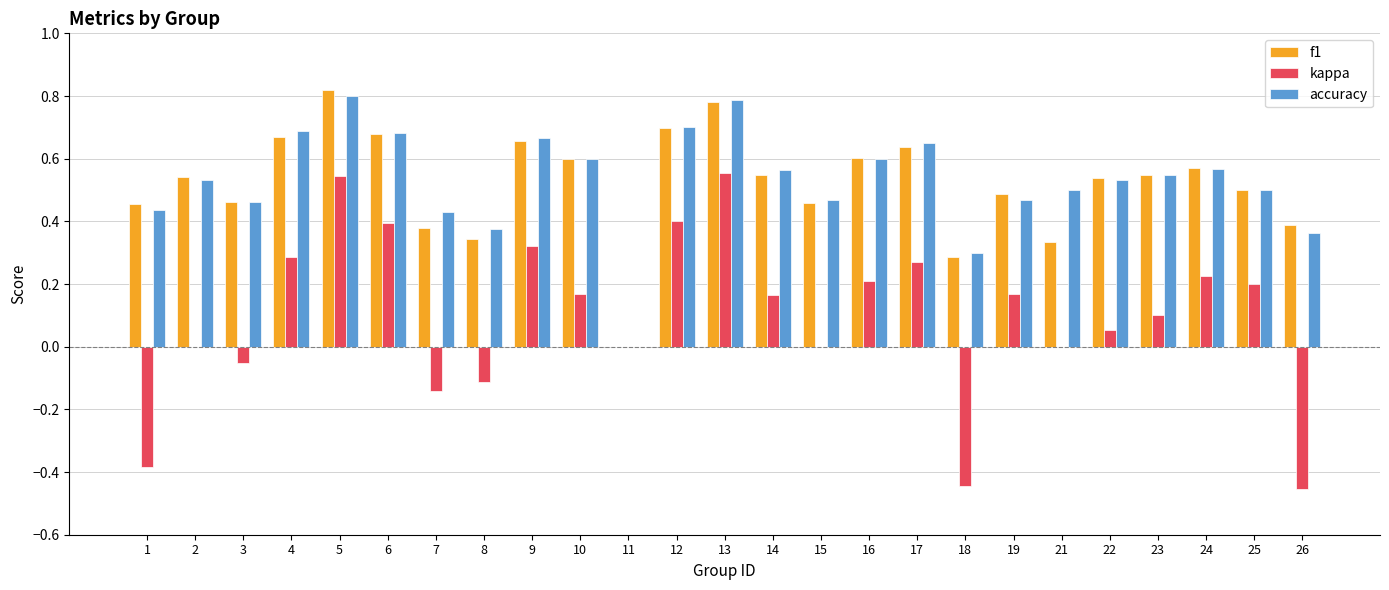

What is the sum of the f1 values at 10 and 26?

1.0